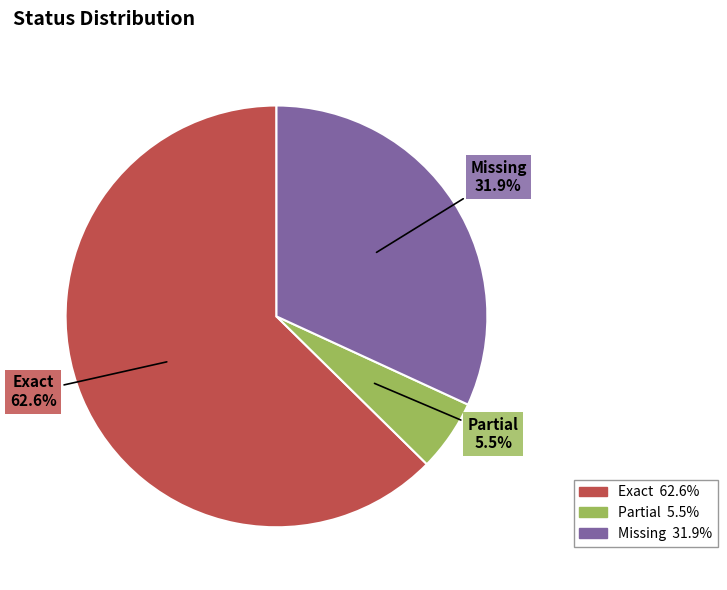

True or false: Partial accounts for 11% of the total.

False